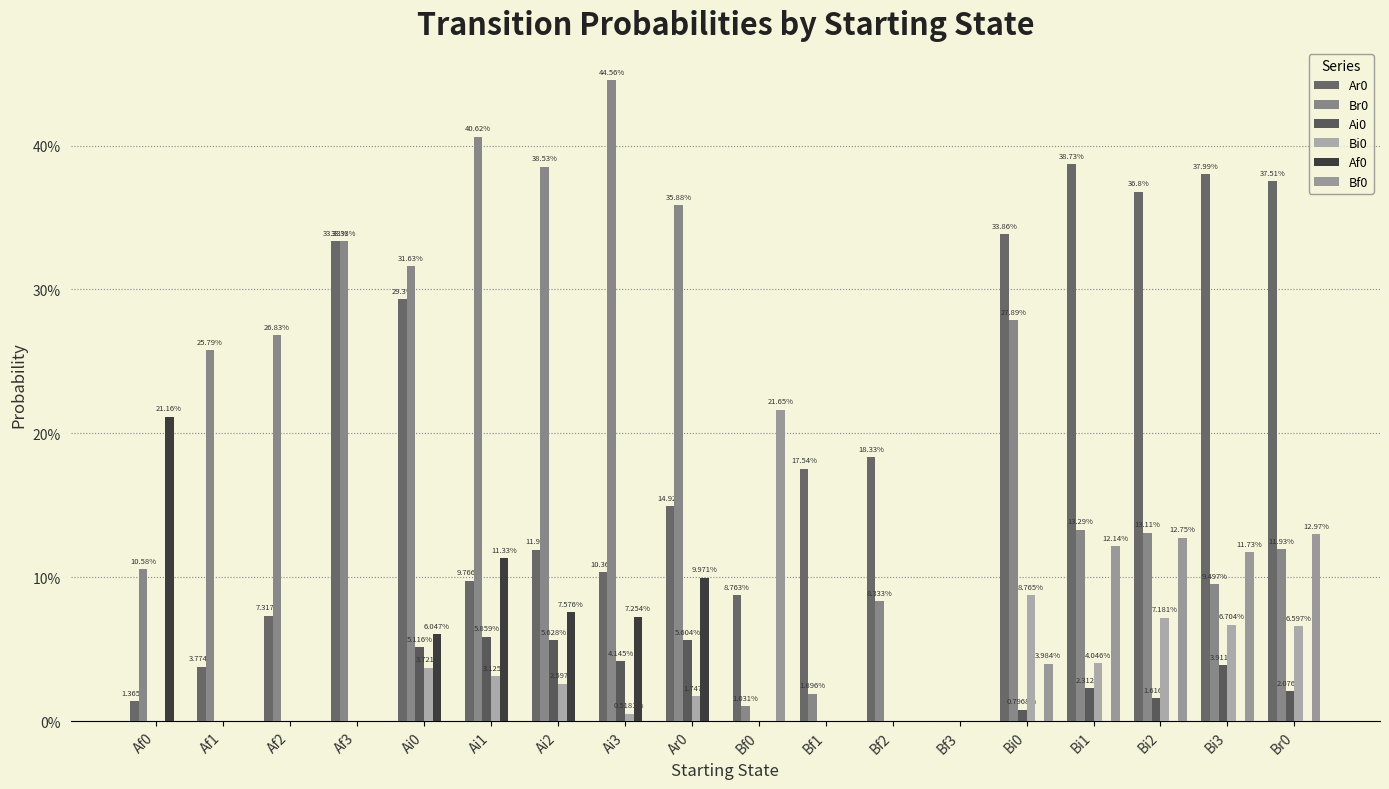

What is the label of the 7th bar from the right?

Bf2